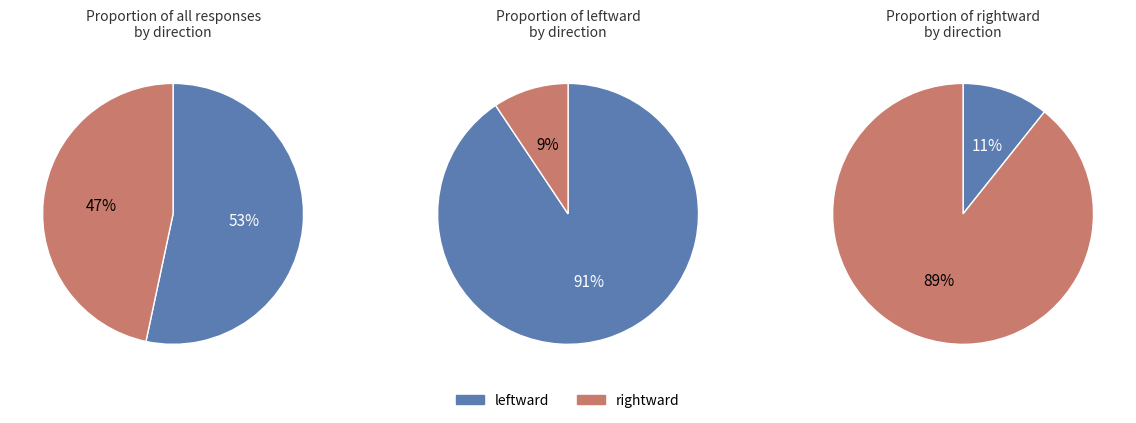

Do rightward and leftward together represent more than half of the pie?

Yes